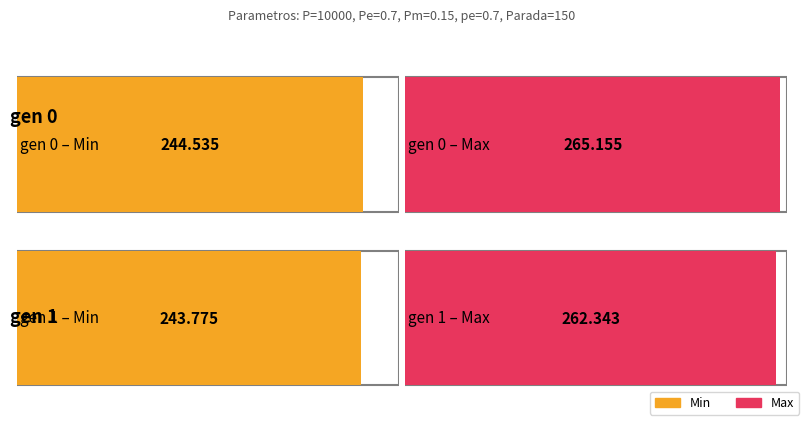

Is it true that max equals 265.2 at gen 0?

True